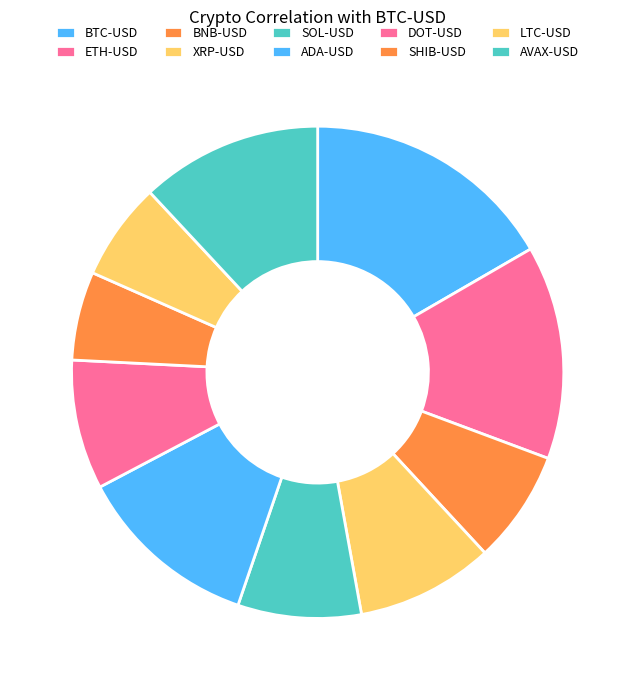

What percentage do XRP-USD and LTC-USD together represent?

15.5%